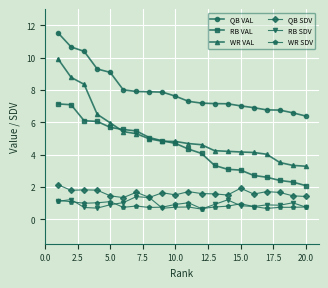

What are all the series names shown in the legend?

QB VAL, RB VAL, WR VAL, QB SDV, RB SDV, WR SDV